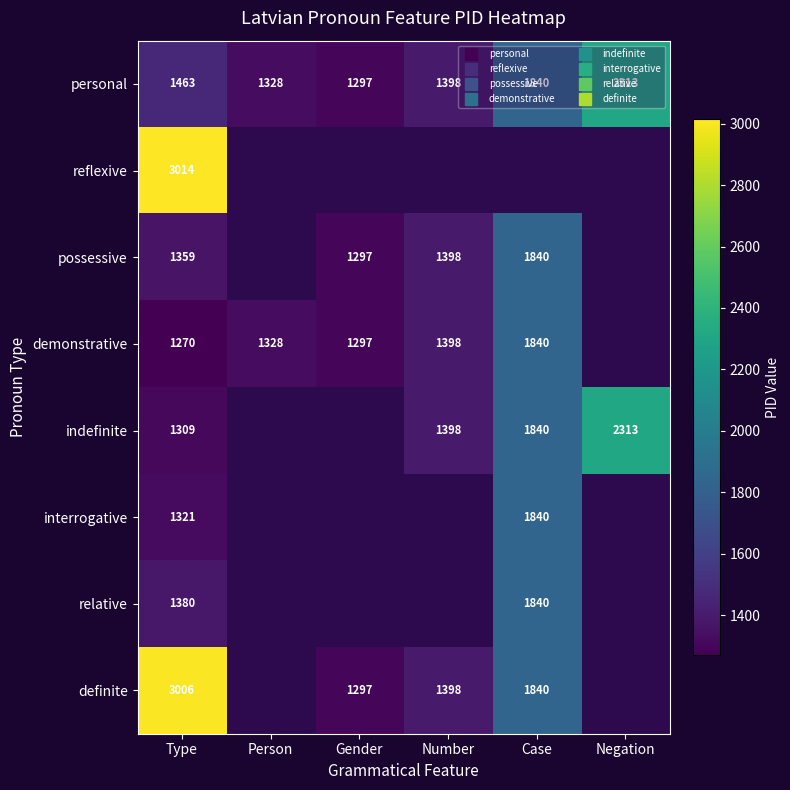

Which series changed the most between Gender and Number?

personal